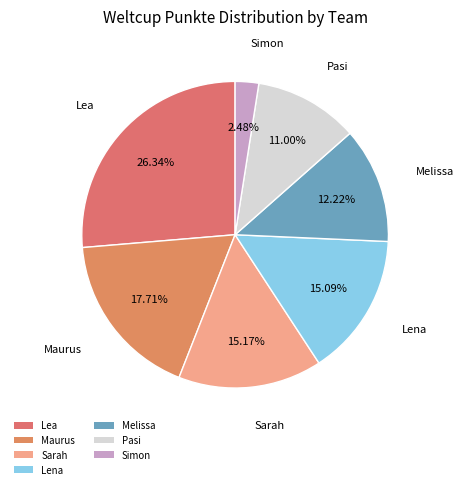

Which has a higher value, Melissa or Simon?

Melissa